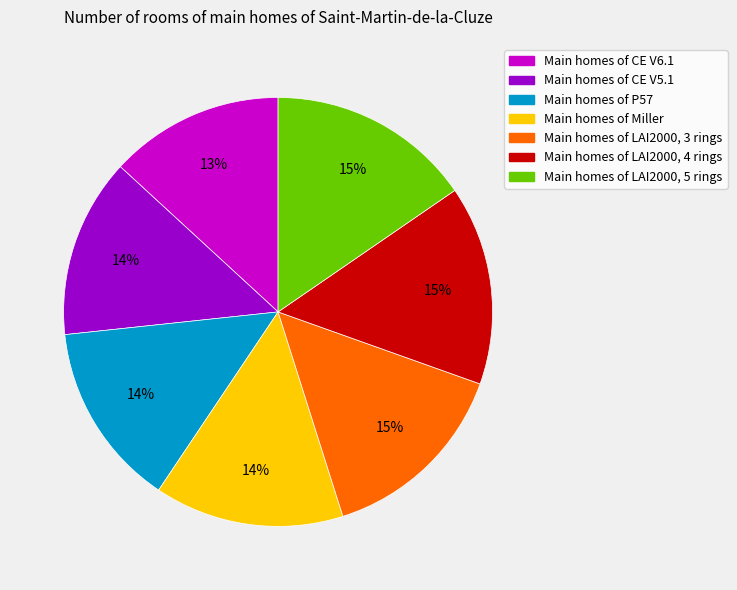

Count the number of slices in the pie.

7